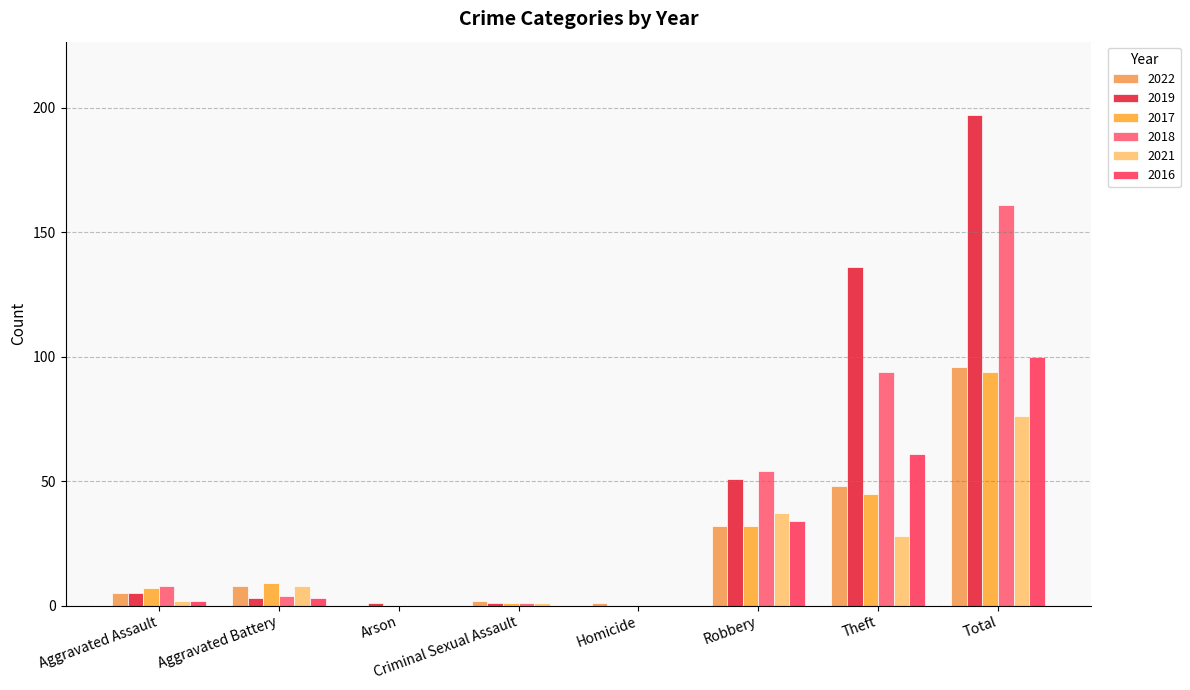

Is it true that 2019 equals 197 at Total?

True